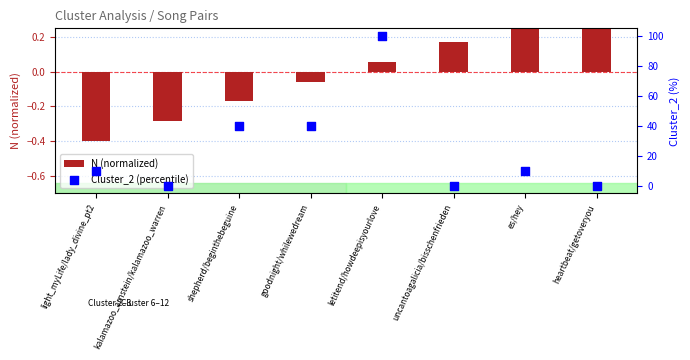

Is the value of N (normalized) at goodnight/whilewedream greater than the value of Cluster_2 (percentile) at uncantoagalicia/bisschenfrieden?

No